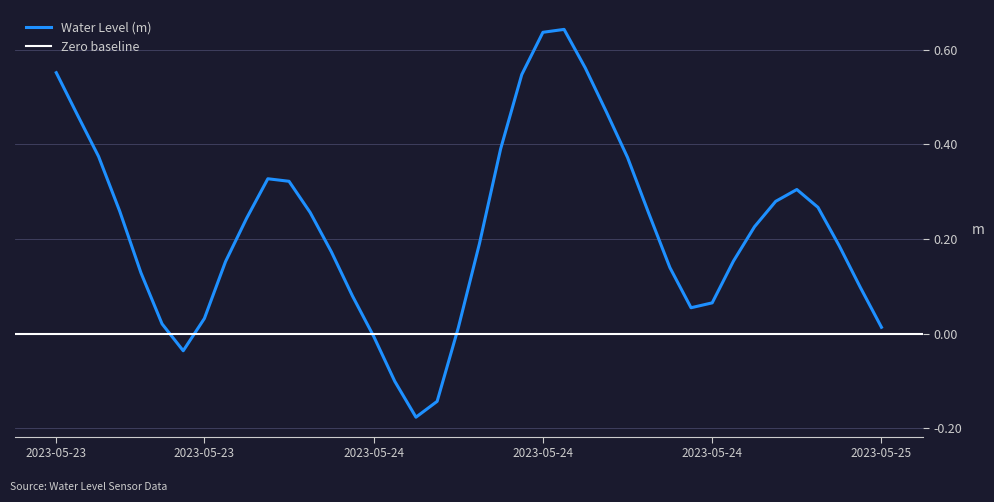

What is the value of the 38th point from the left?

0.2